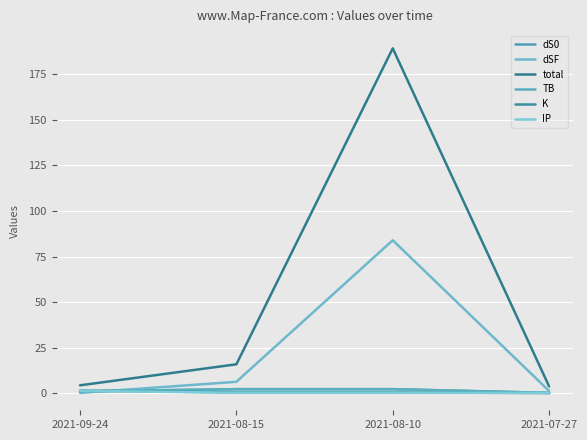

At which label is K closest to 0?

2021-07-27